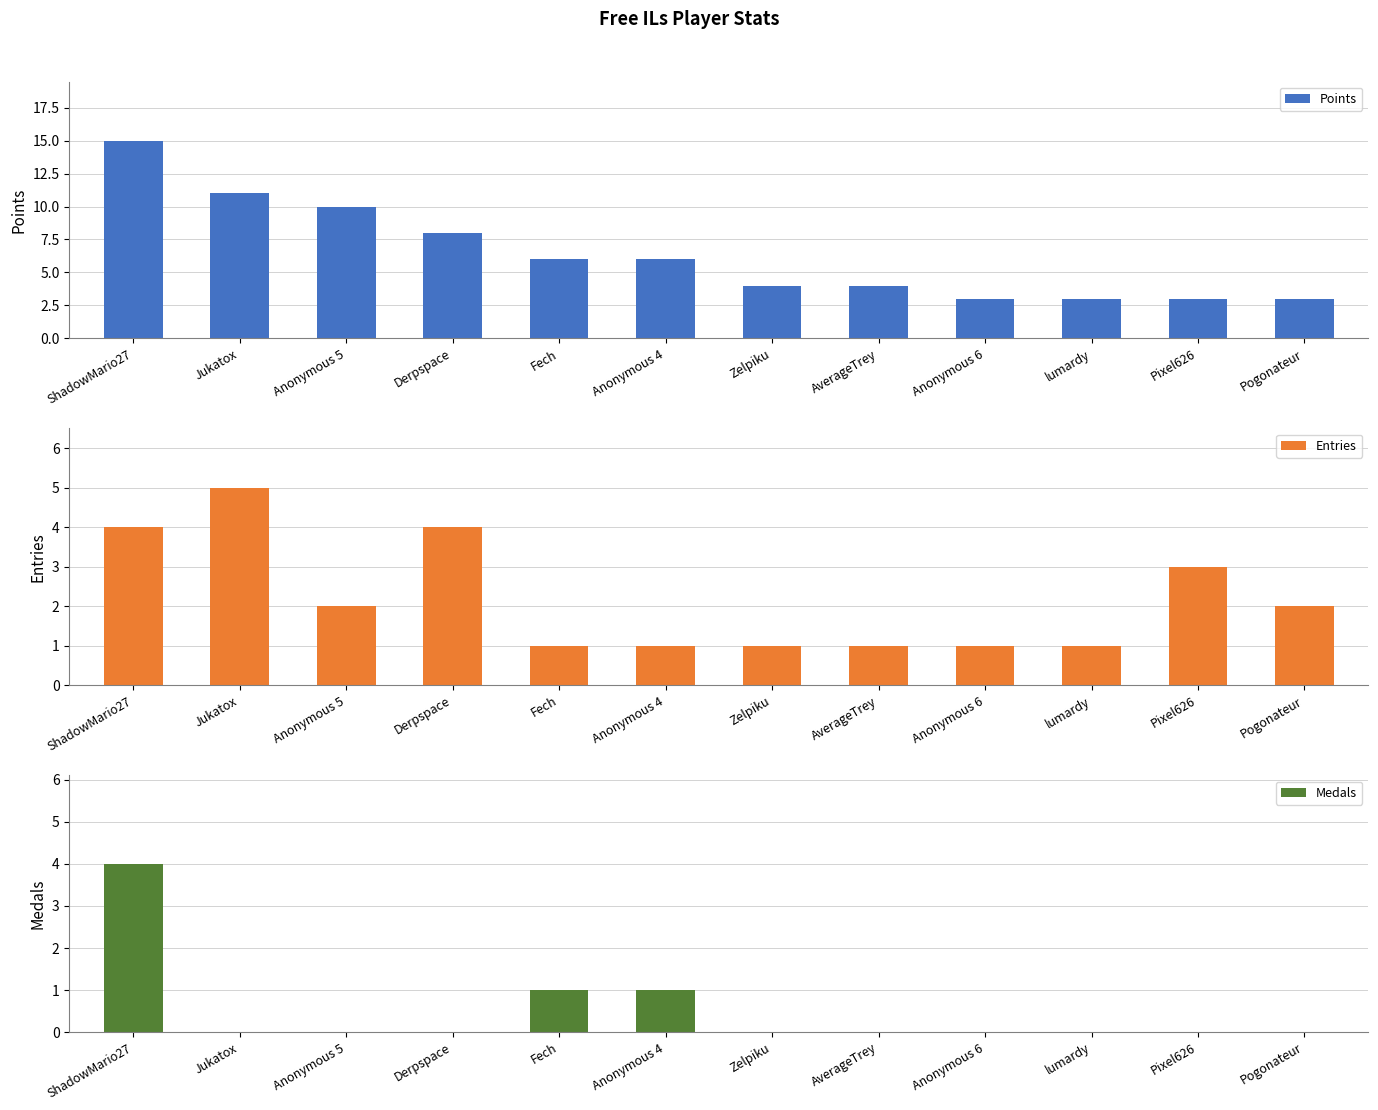

Rank the series at lumardy from highest to lowest value.

Points, Entries, Medals